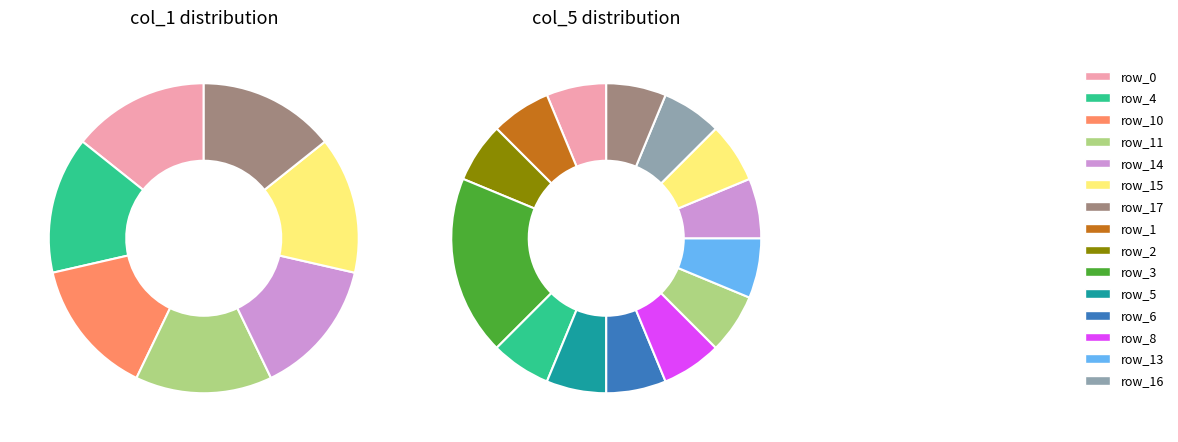

True or false: row_3 accounts for 0% of the total.

True